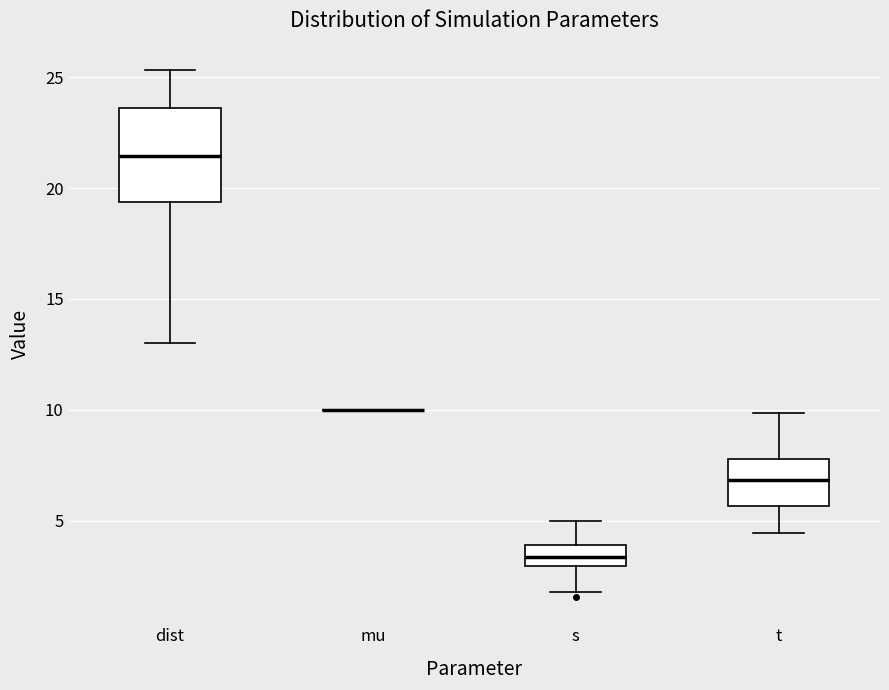

Reading left to right, read every box against the y-axis: the position of its median line, the range the box covers, and the ends of its whiskers. The values are not printed on the chart, so give them approximately, as read against the axis.

dist: median 21.5, box 19.5 to 23.5, whiskers 13.0 to 25.5
mu: box collapsed to a line at 10.0, whiskers 10.0 to 10.0
s: median 3.5, box 3.0 to 4.0, whiskers 2.0 to 5.0
t: median 7.0, box 5.5 to 8.0, whiskers 4.5 to 10.0